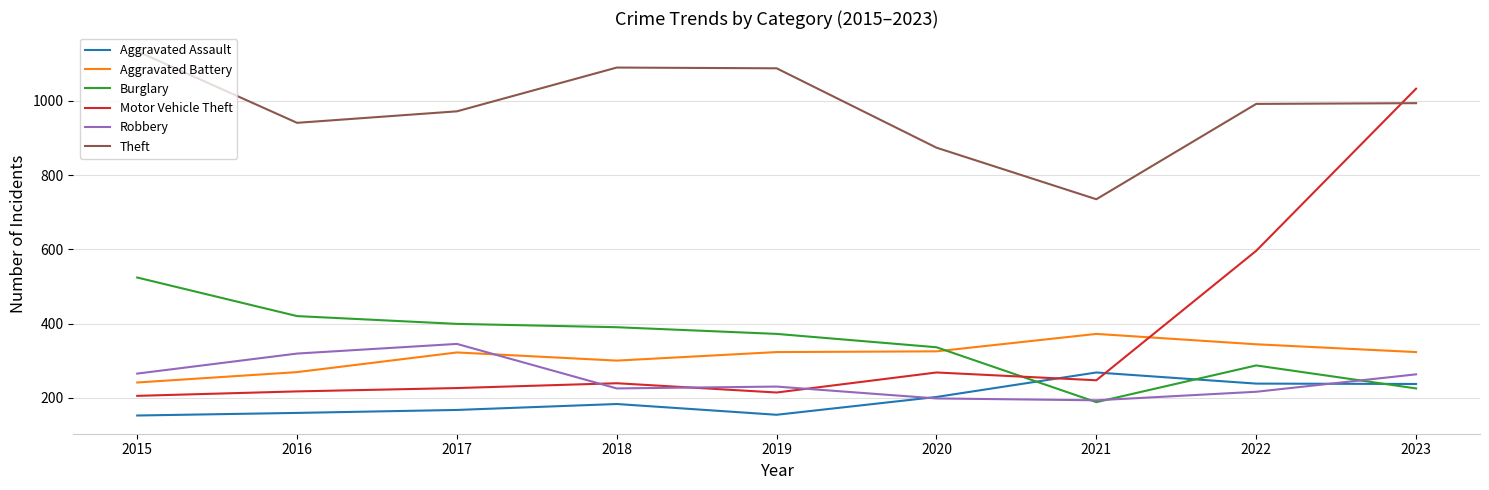

The value of Theft at 2021 is 735. True or false?

True